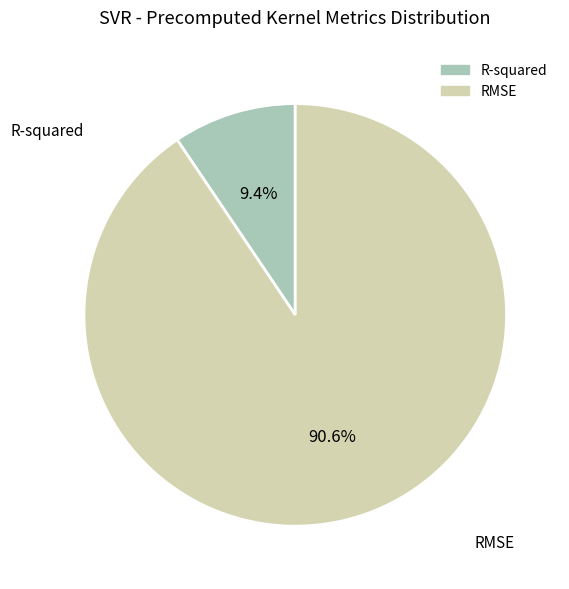

Is the sum of RMSE and R-squared greater than half?

Yes